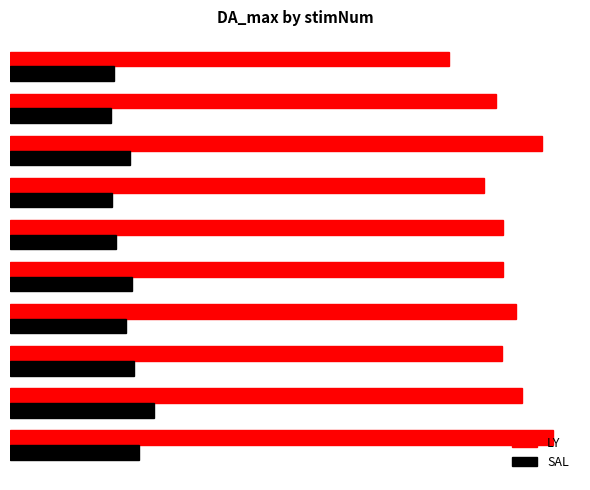

At which label does SAL reach its peak?

1